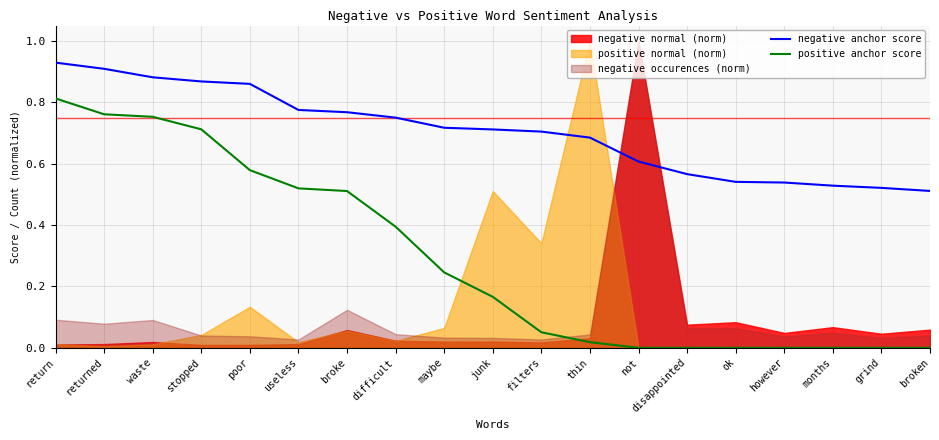

True or false: negative anchor score and positive anchor score cross at least once.

False